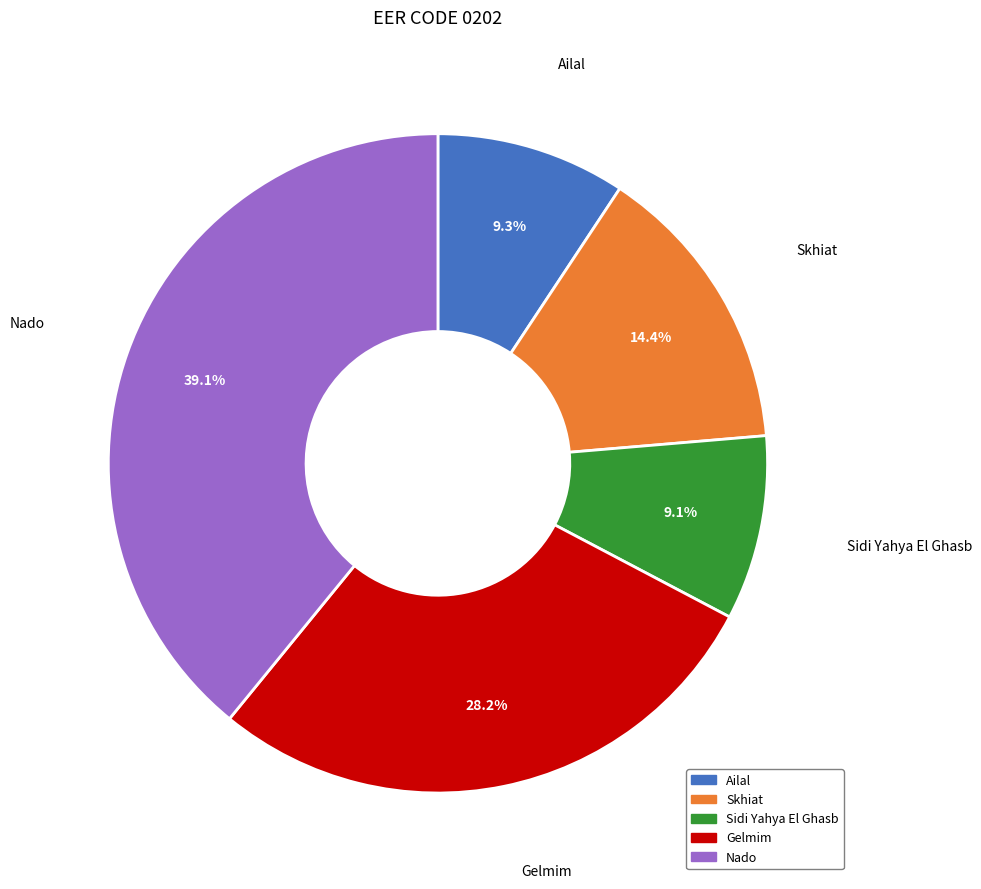

How many segments does this pie chart have?

5